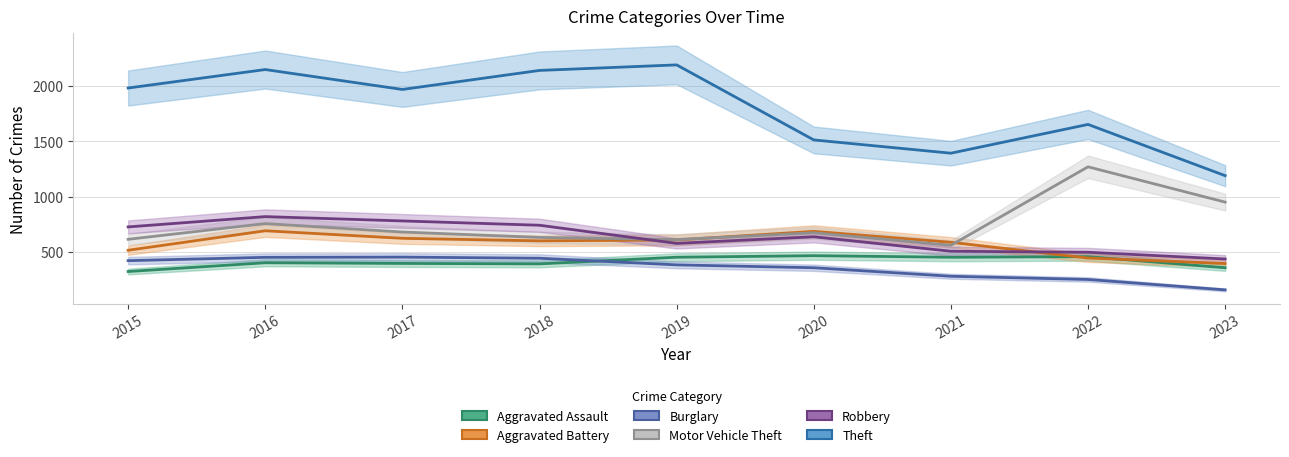

What is the value of the Motor Vehicle Theft point at the 2nd from the left?

756